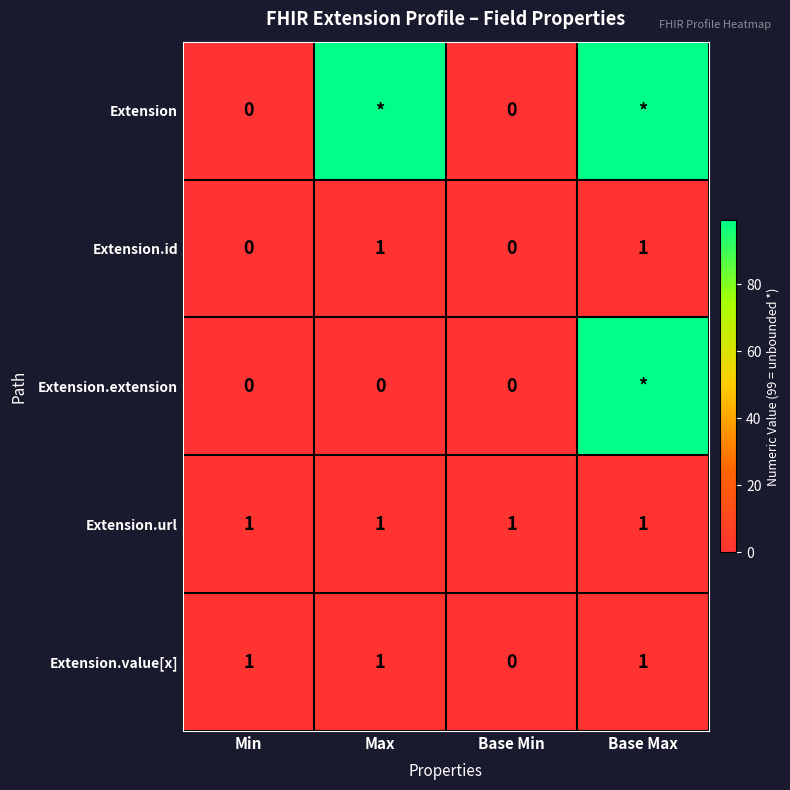

Is the value of Extension at Base Min greater than the value of Extension.url at Base Max?

No